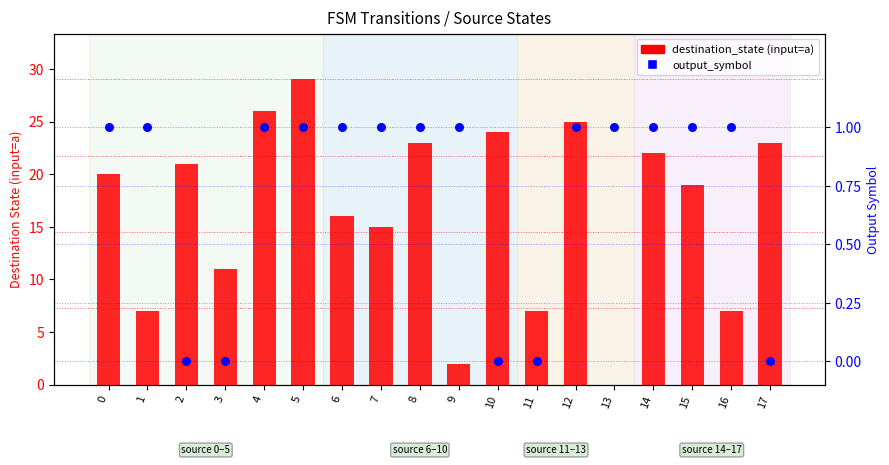

At which category is the sum across all series the highest?

5